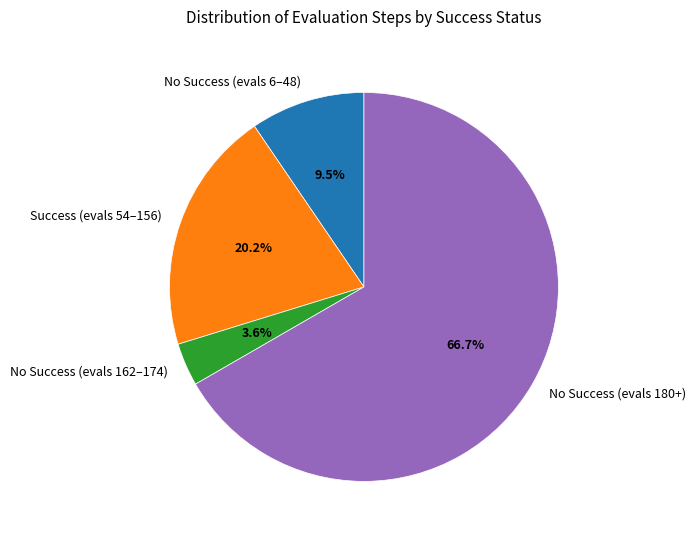

Rank the categories by value from highest to lowest.

No Success (evals 180+), Success (evals 54–156), No Success (evals 6–48), No Success (evals 162–174)